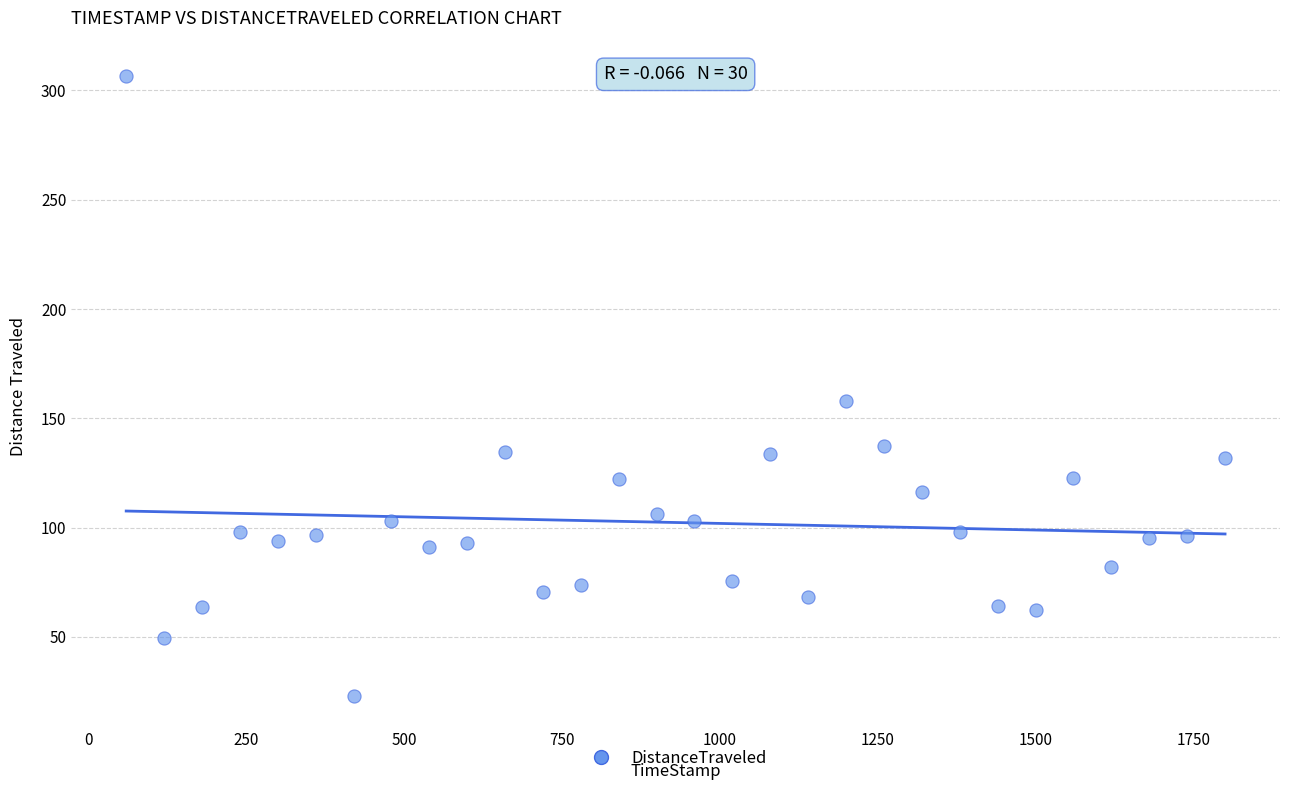

What Y value in the scatter plot is closest to 164?

158.1